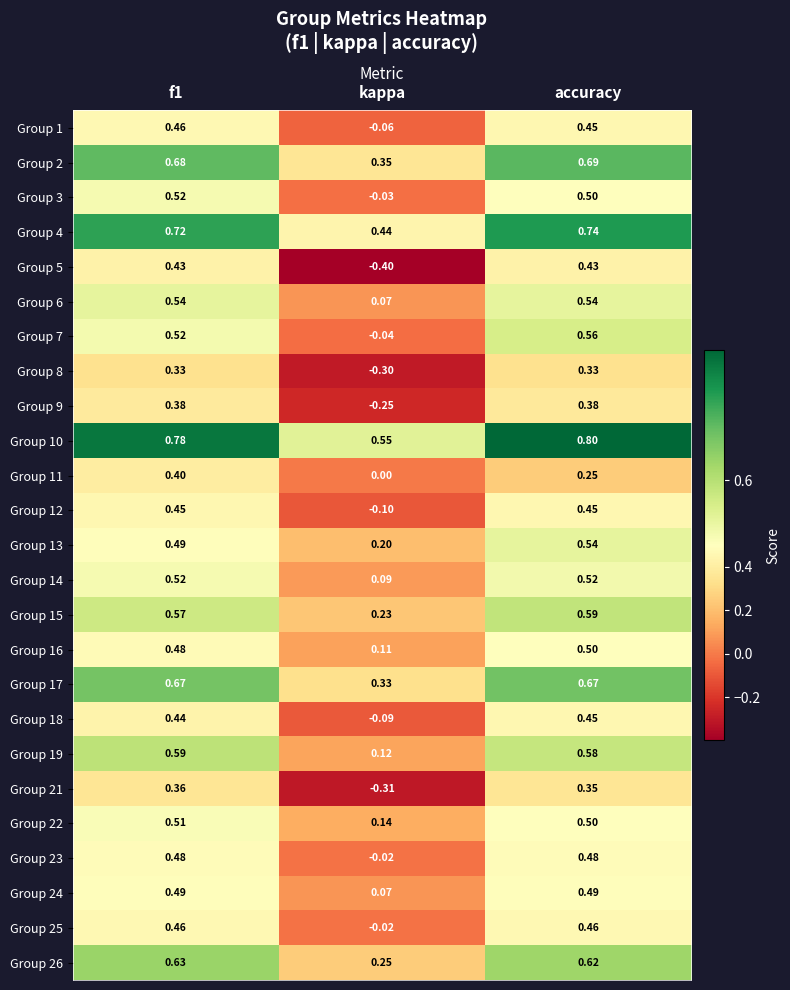

Which category has the highest value across all series?

accuracy